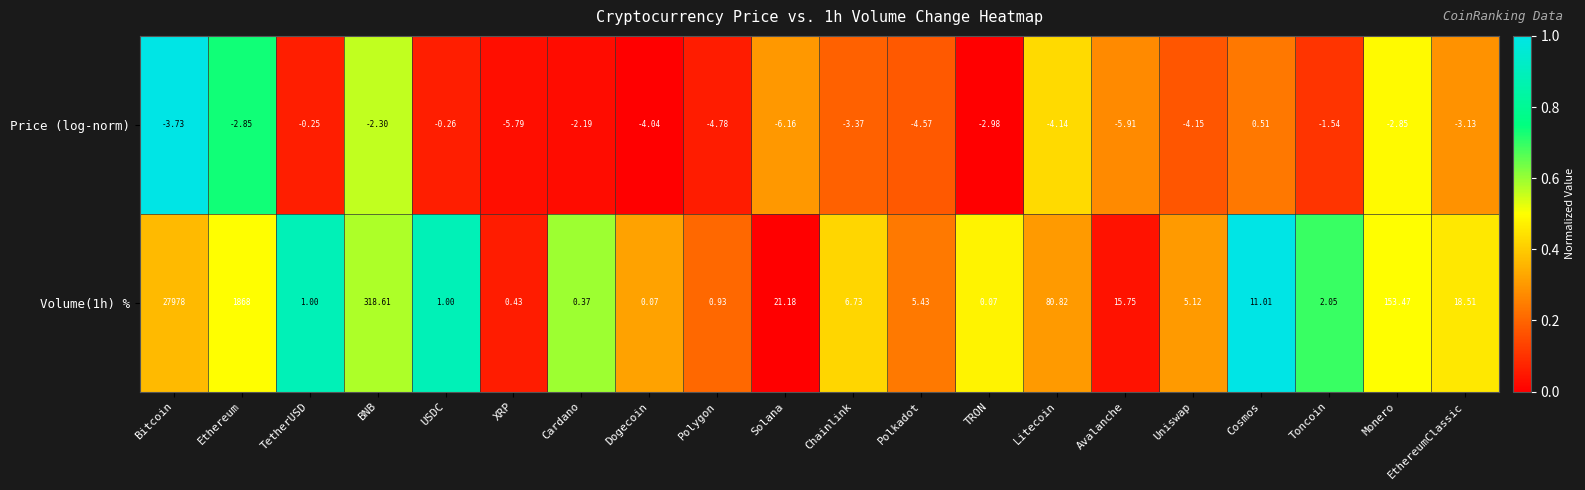

Which category has the highest value across all series?

Bitcoin